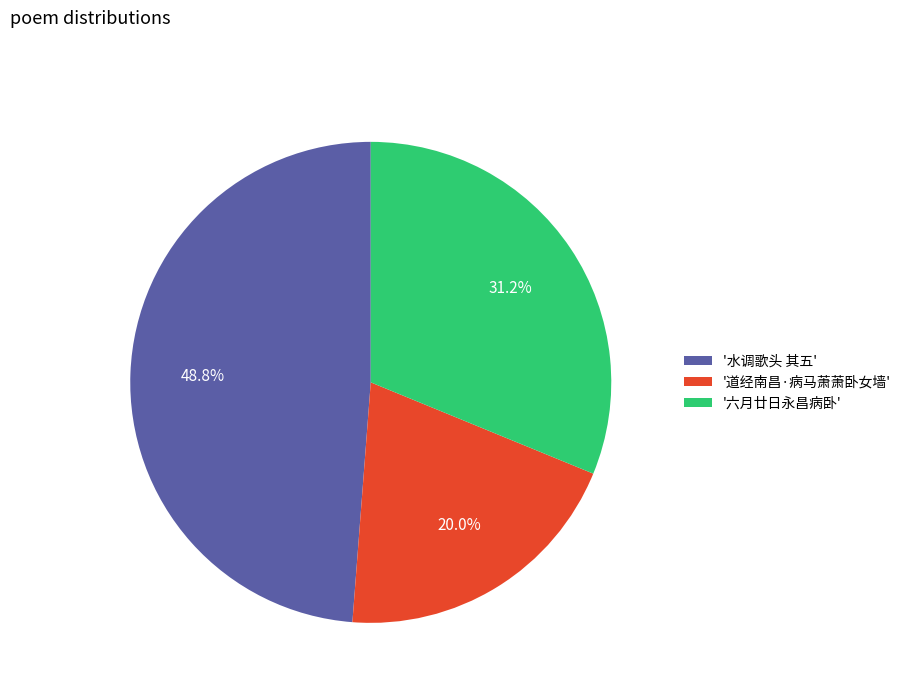

Is there any slice that represents more than half of the pie?

No